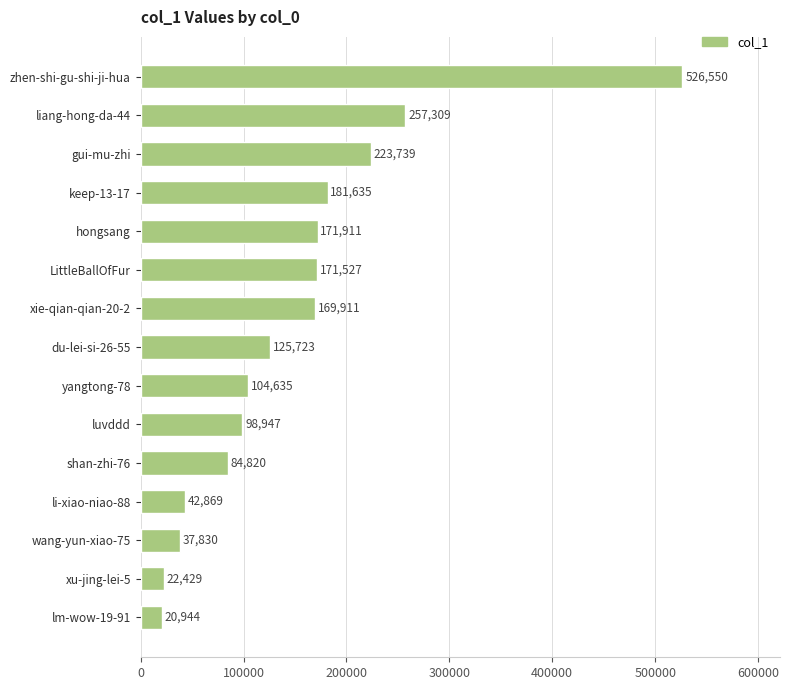

The value at xie-qian-qian-20-2 is 39172. True or false?

False